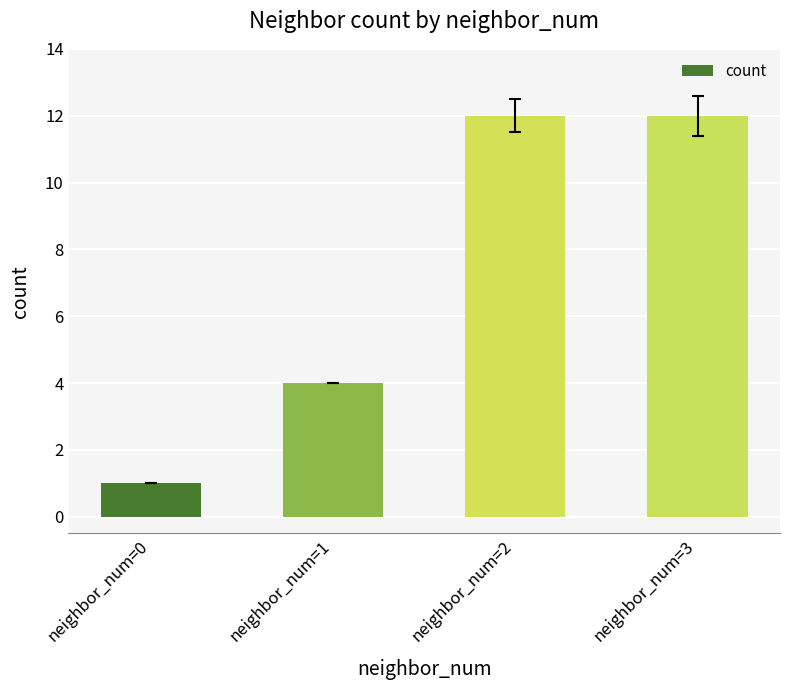

What is the difference between the second highest and second lowest values?

8